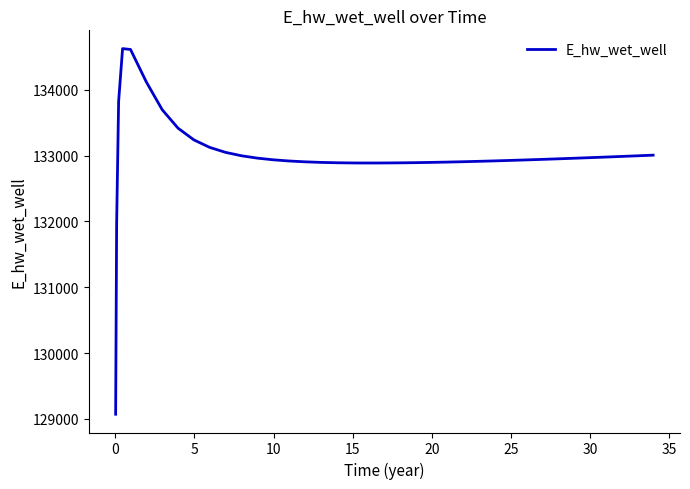

What is the smallest value displayed?

129070.3